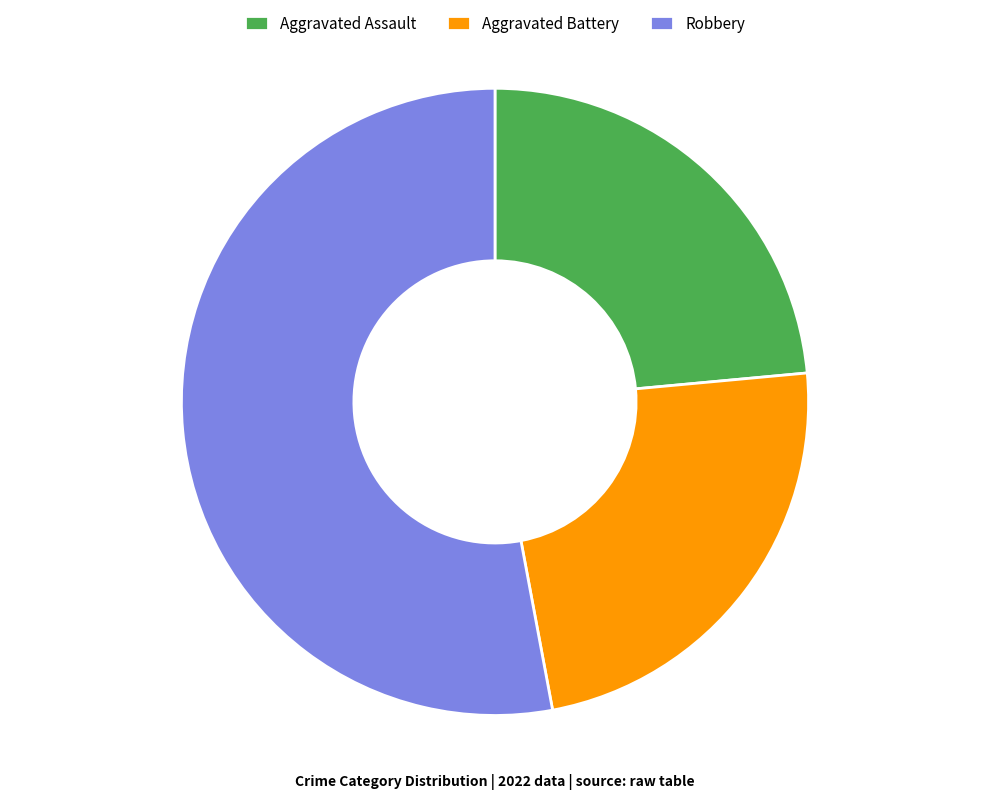

Is the sum of Aggravated Assault and Aggravated Battery greater than half?

No